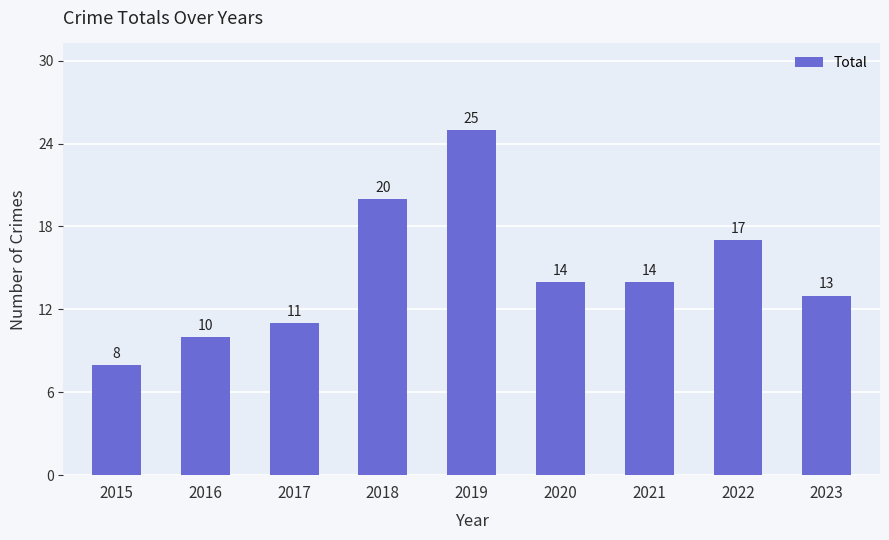

Which category has the lowest value across all series?

2015